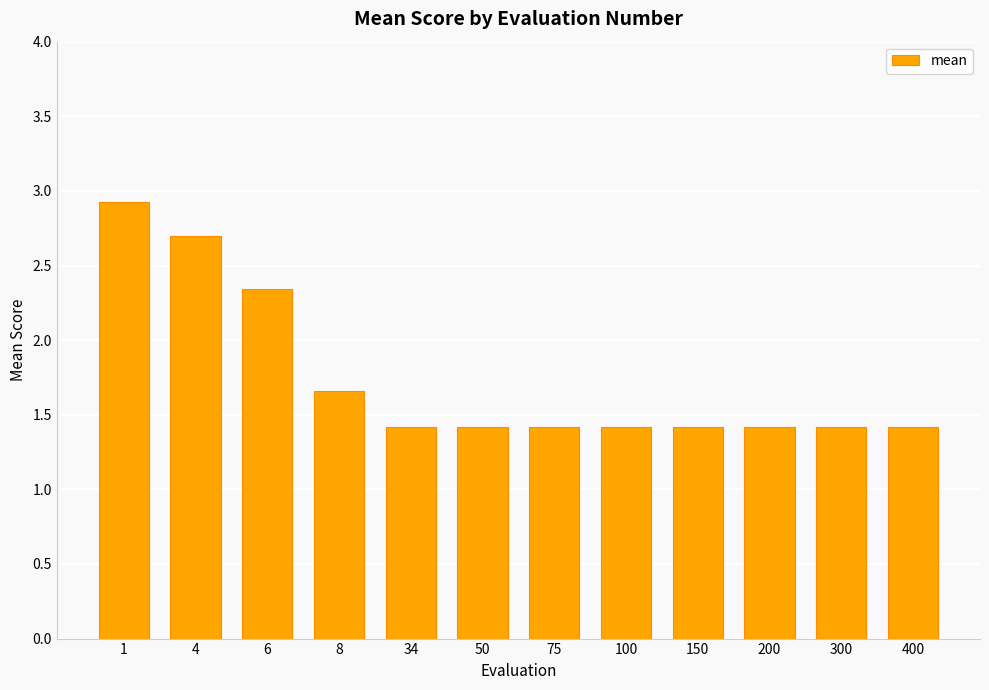

What is the value of the 1st bar from the left?

2.9